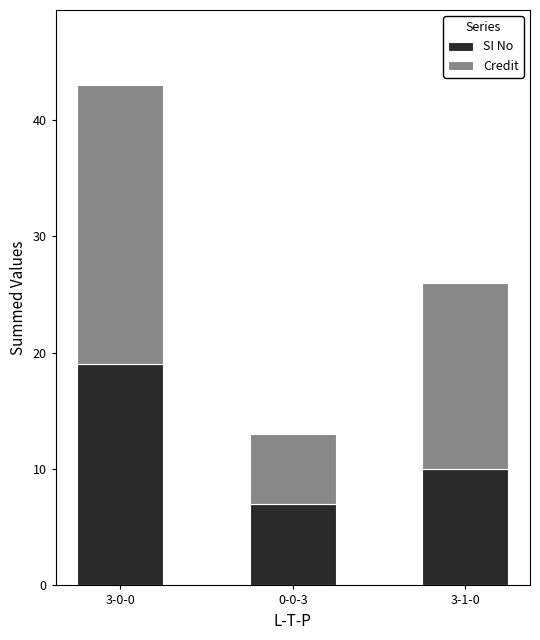

What is the difference between the maximum and minimum values in the SI No series?

12